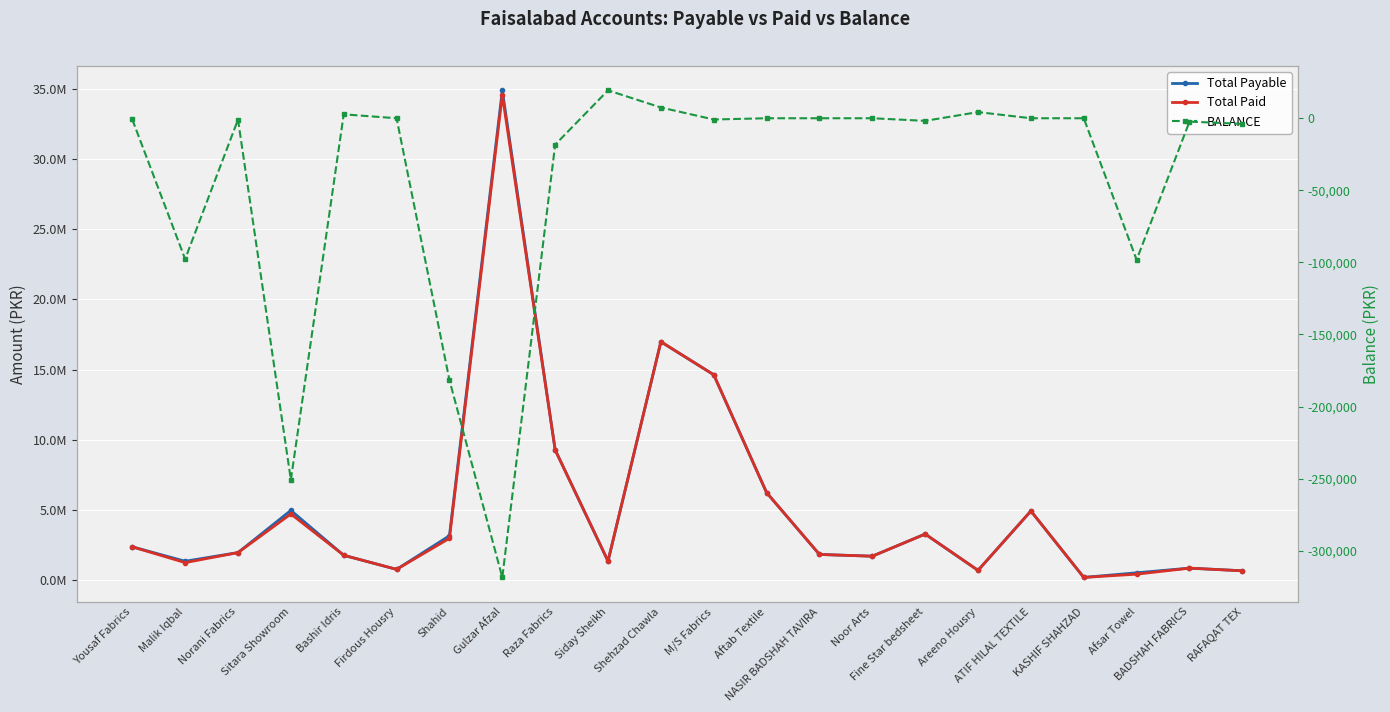

Which category has the lowest value in the Total Payable series?

KASHIF SHAHZAD